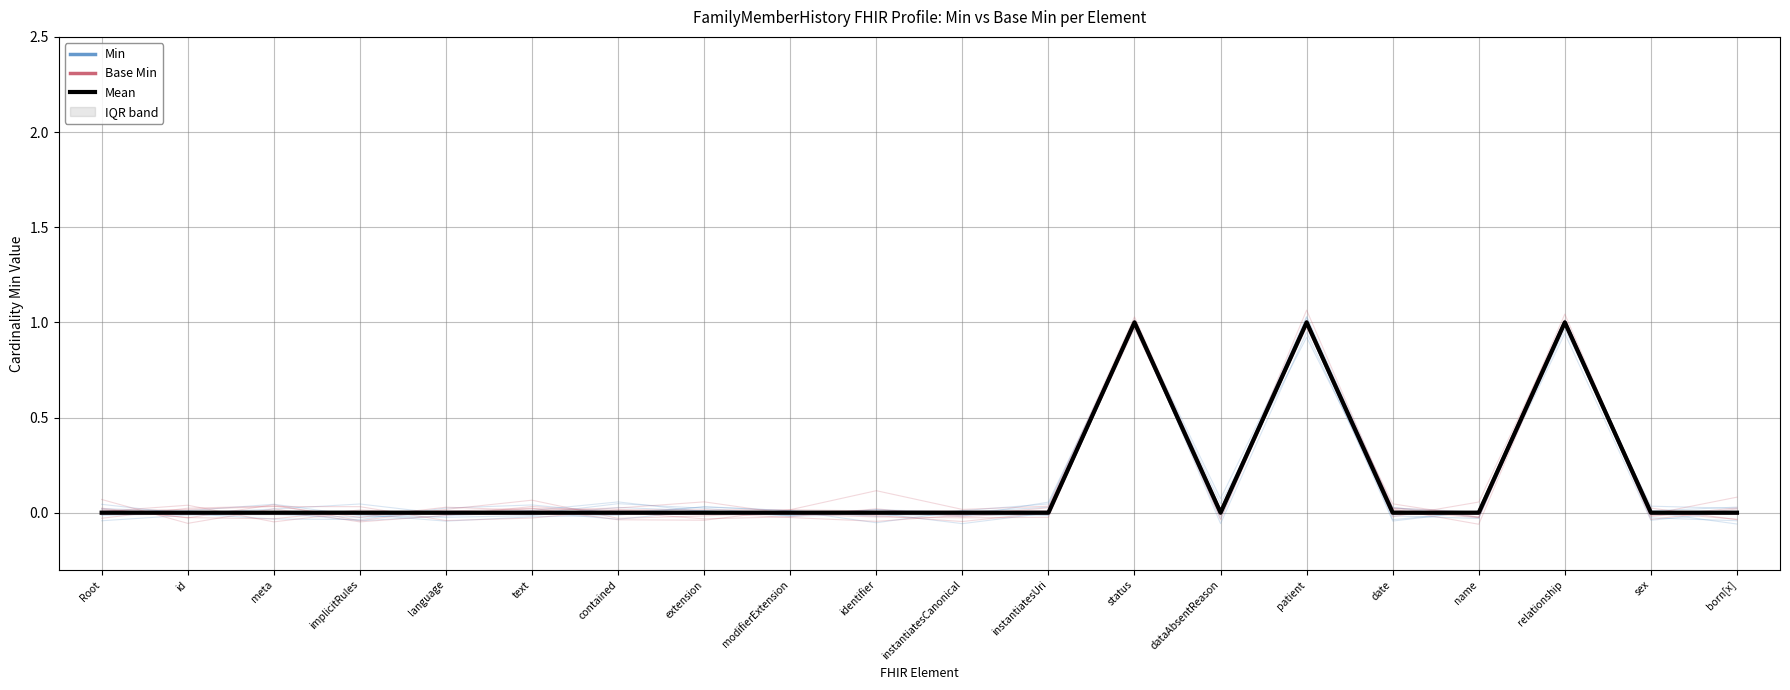

At which label is Base Min closest to 0?

Root